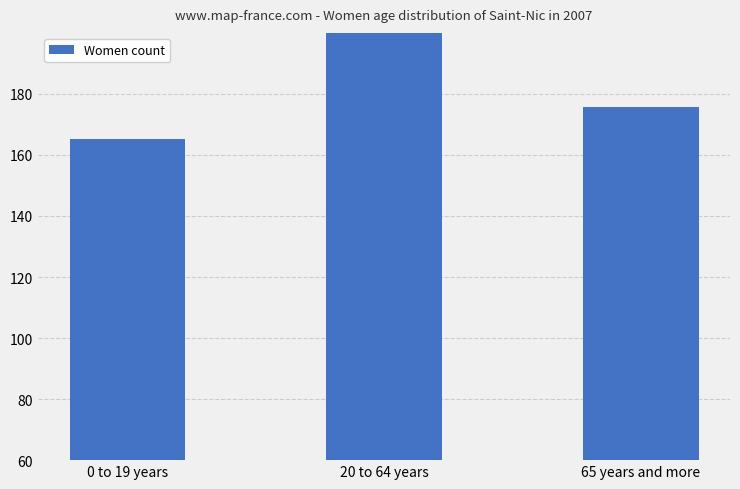

What is the maximum value shown in the chart?

365.9